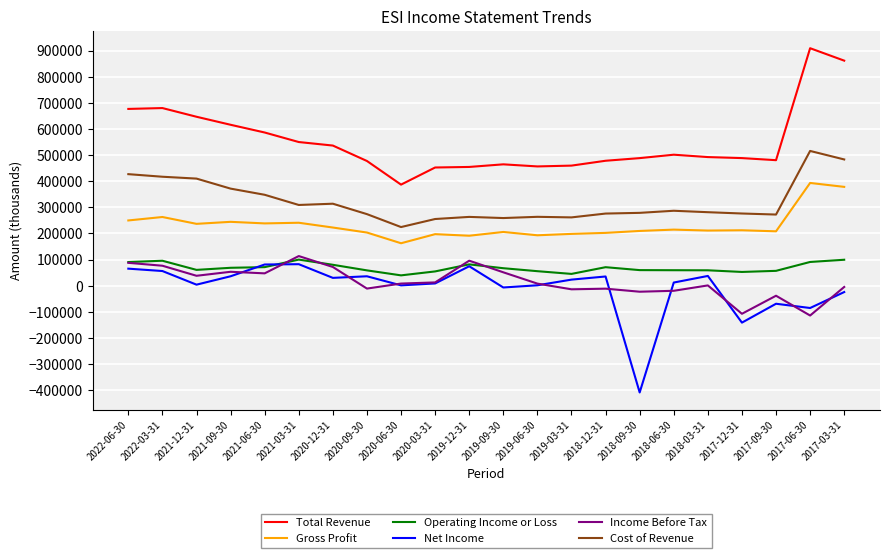

At how many categories does at least one series exceed 212933?

22